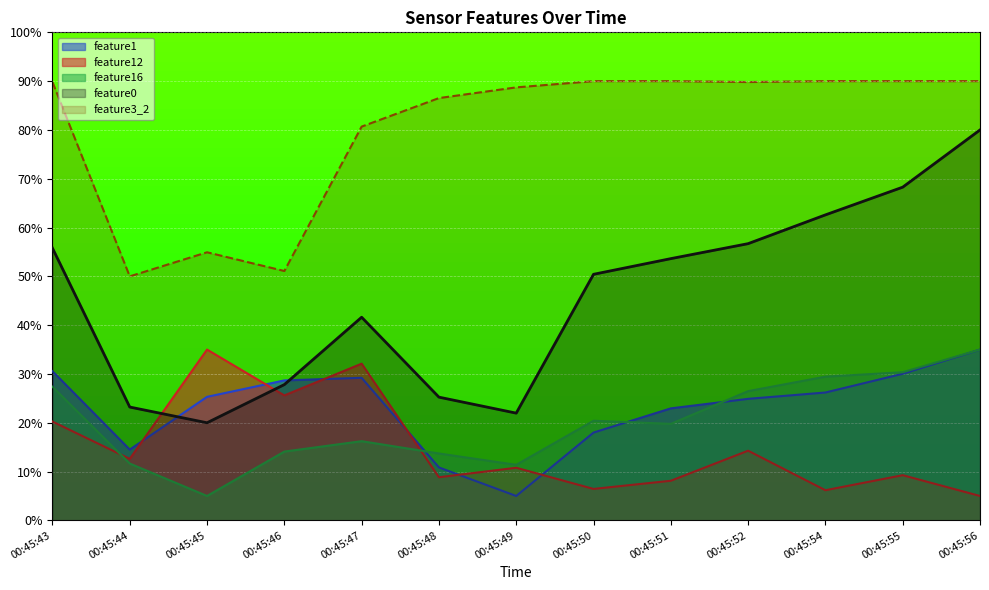

How many lines are shown in the chart?

5